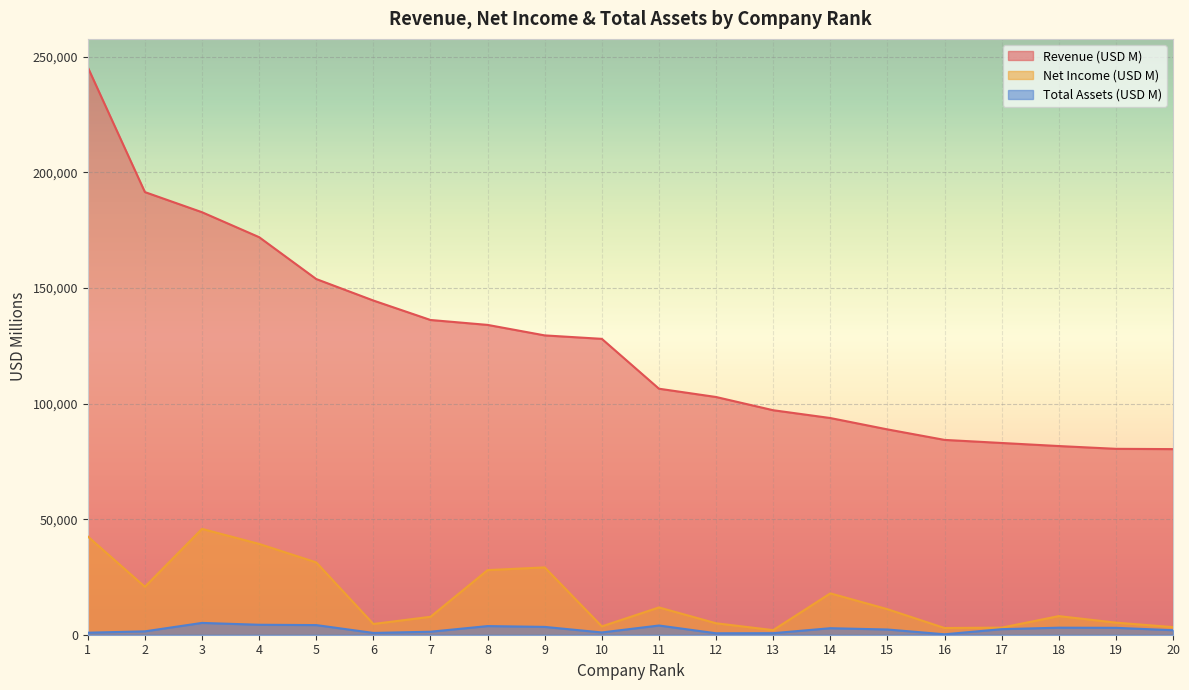

List the series in order of their peak value, highest first.

Revenue (USD M), Net Income (USD M), Total Assets (USD M)